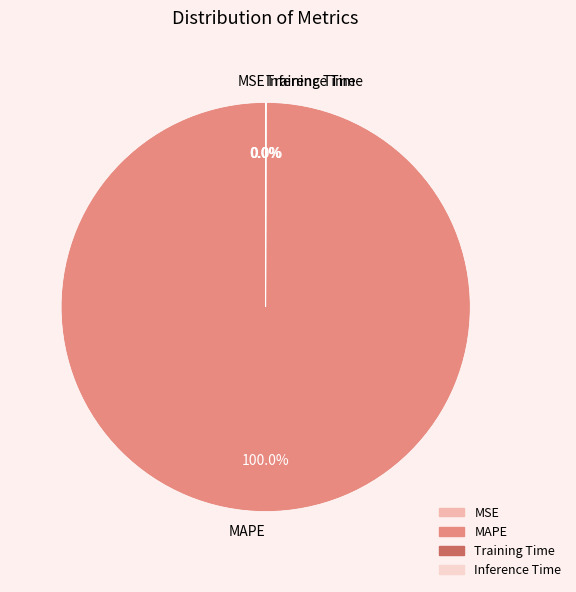

What is the majority slice?

MAPE